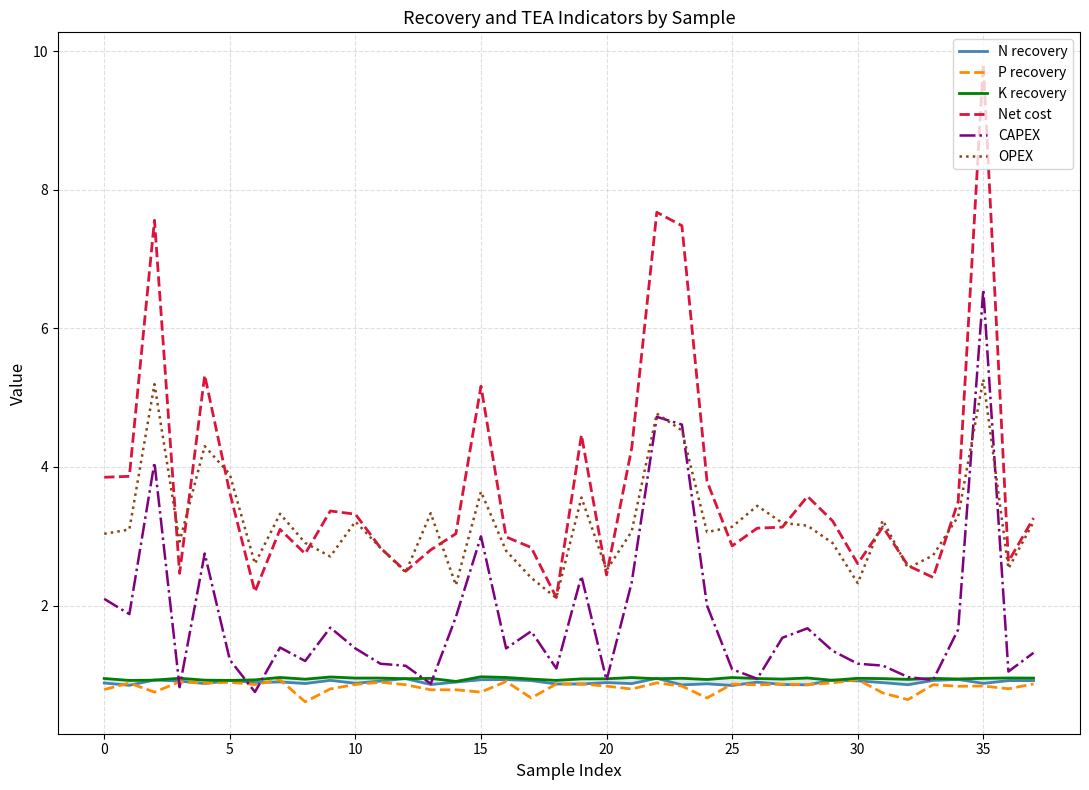

Which series has the largest total across all categories?

Net cost